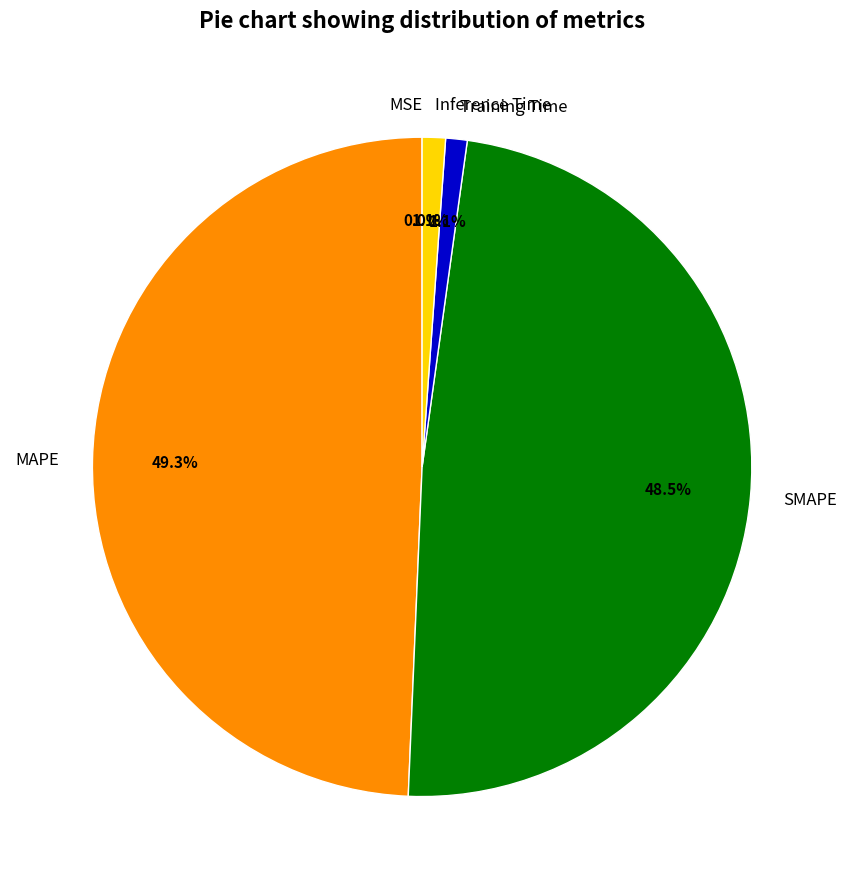

How much of the chart is everything except Inference Time?

98.9%